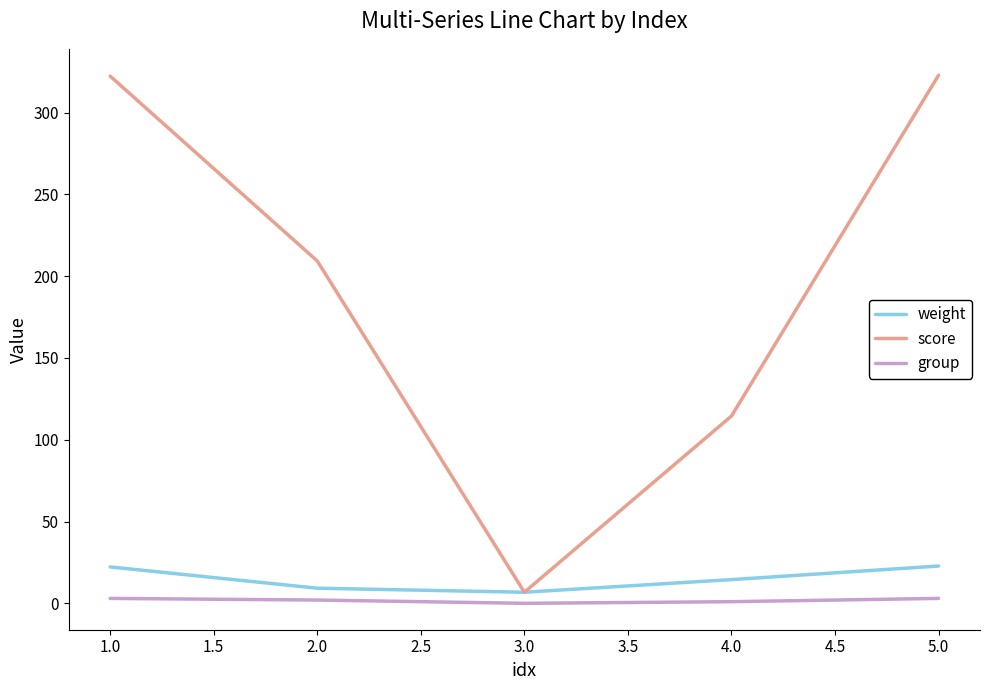

Between 1.0 and 2.0, which series saw the biggest shift?

score